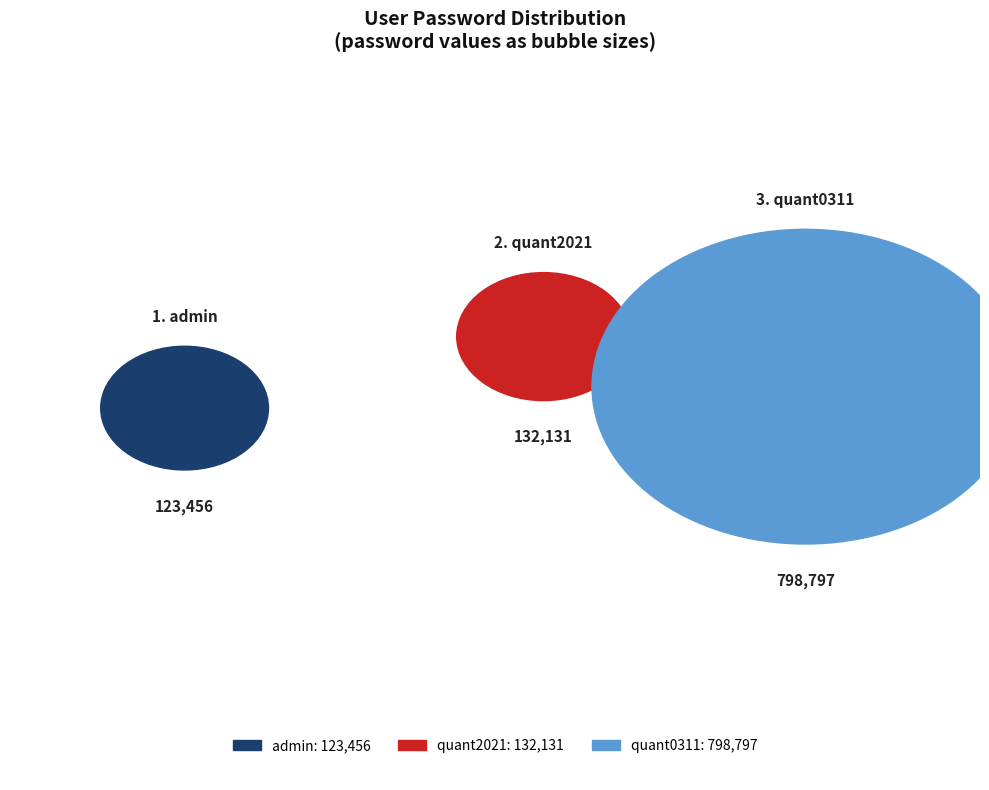

What is the ratio of the value at quant0311 to the value at quant2021?

6.0